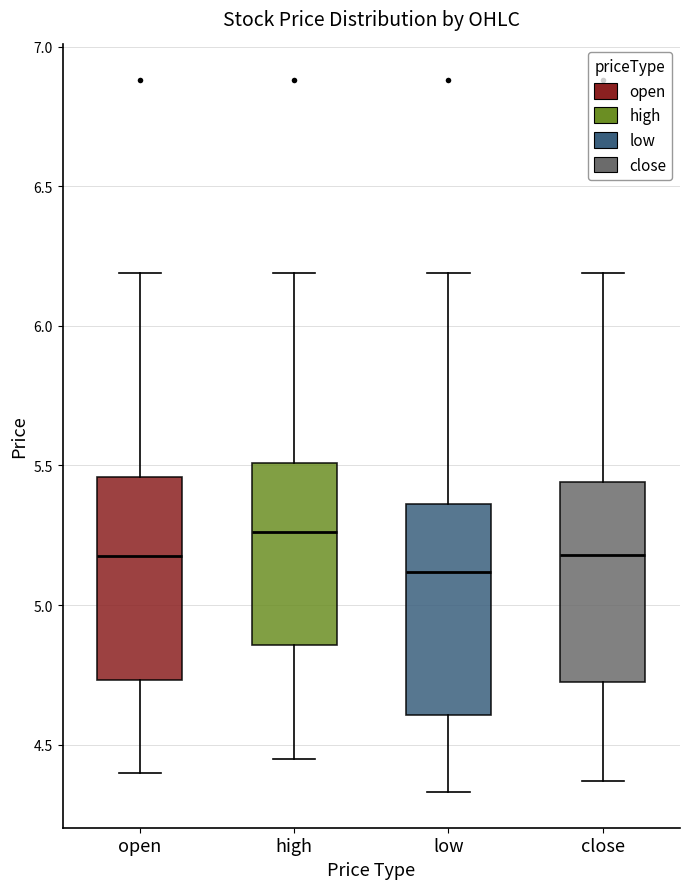

Reading left to right, transcribe this box plot: for each box, give where its median line is, the range the box spans, and where its two whiskers end, as read against the y-axis. The values are not printed on the chart, so give them approximately, as read against the axis.

open: median 5.20, box 4.75 to 5.45, whiskers 4.40 to 6.20
high: median 5.25, box 4.85 to 5.50, whiskers 4.45 to 6.20
low: median 5.10, box 4.60 to 5.35, whiskers 4.35 to 6.20
close: median 5.20, box 4.75 to 5.45, whiskers 4.35 to 6.20